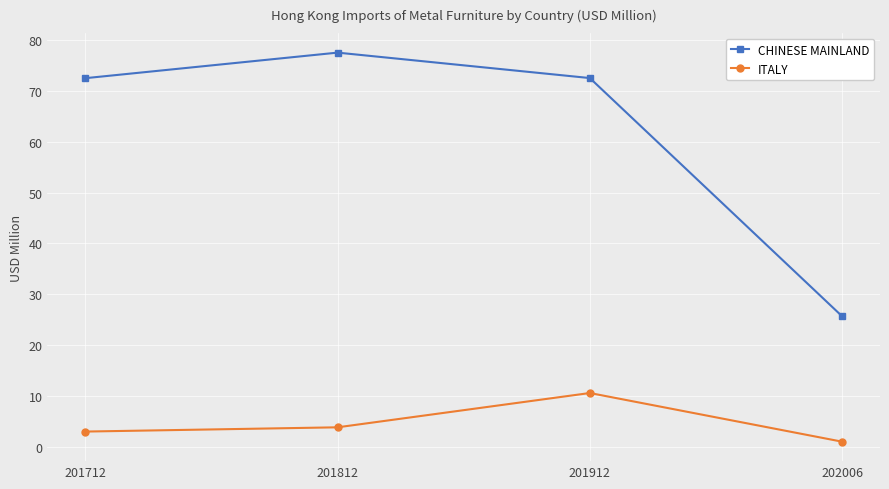

At which category is the sum across all series the highest?

201912